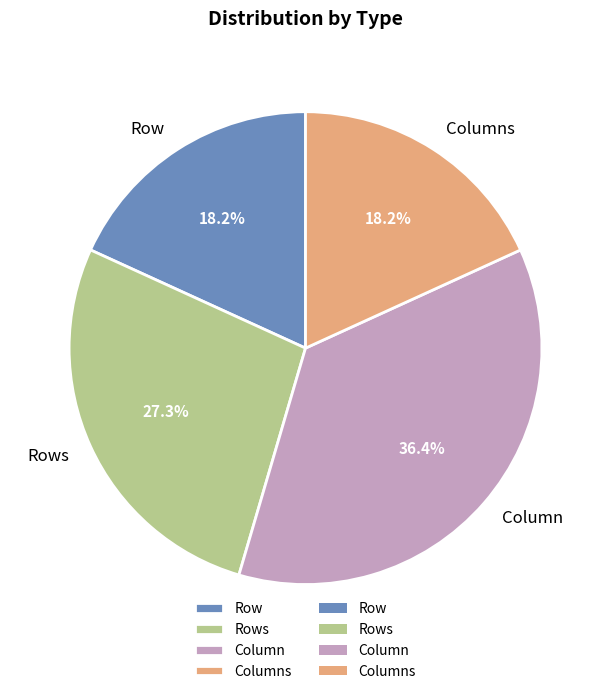

To the nearest percent, what is the average slice percentage?

25%